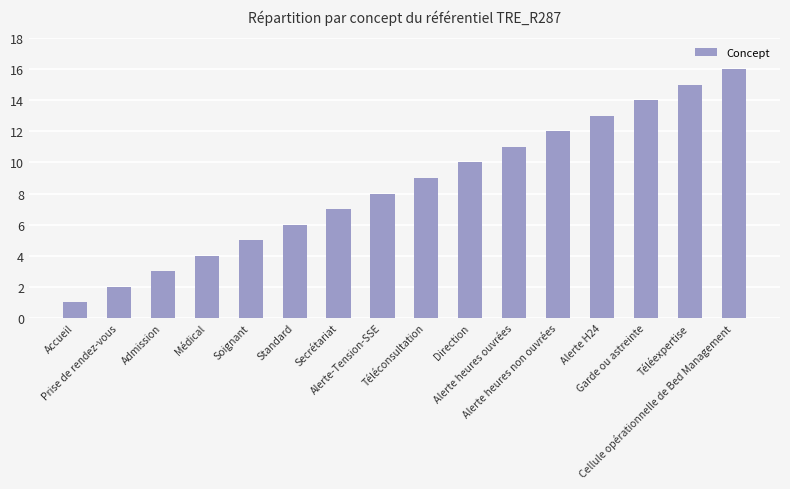

List the labels in order of value, largest first.

Cellule opérationnelle de Bed Management, Téléexpertise, Garde ou astreinte, Alerte H24, Alerte heures non ouvrées, Alerte heures ouvrées, Direction, Téléconsultation, Alerte-Tension-SSE, Secrétariat, Standard, Soignant, Médical, Admission, Prise de rendez-vous, Accueil